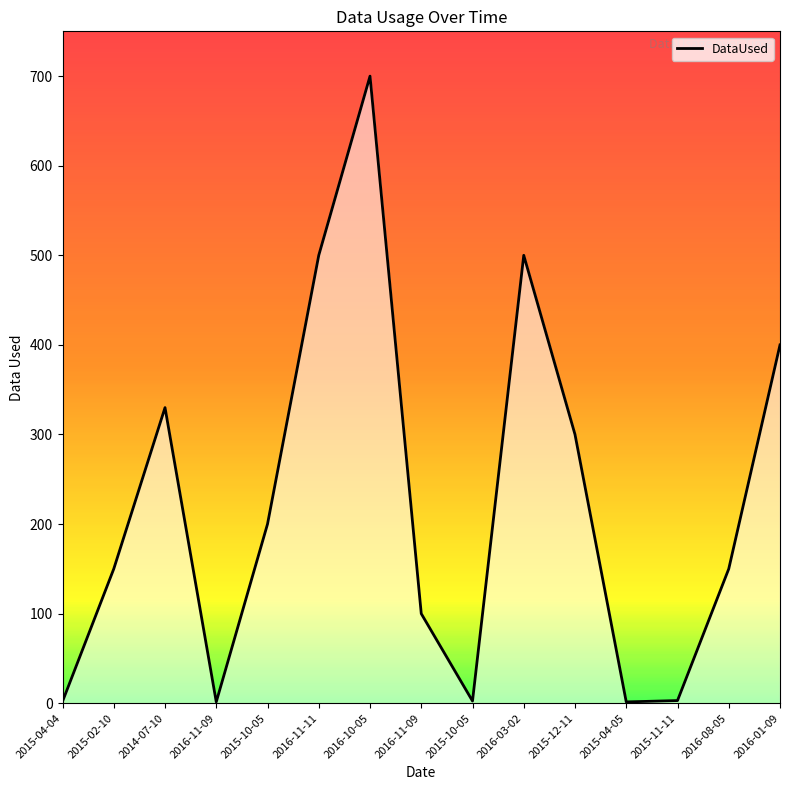

What is the greatest value displayed?

700.0